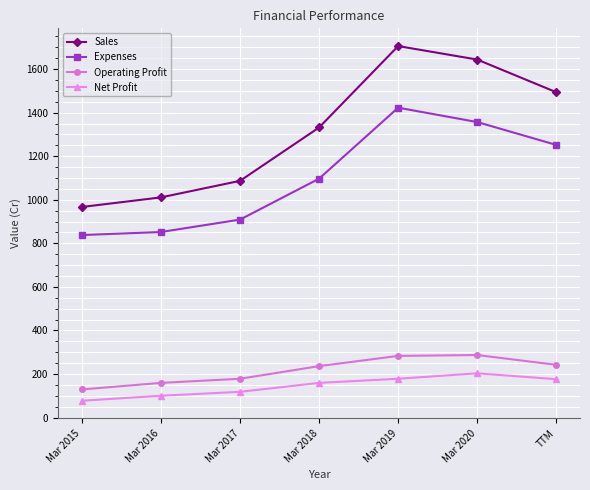

Is it true that Sales equals 1644 at Mar 2020?

True